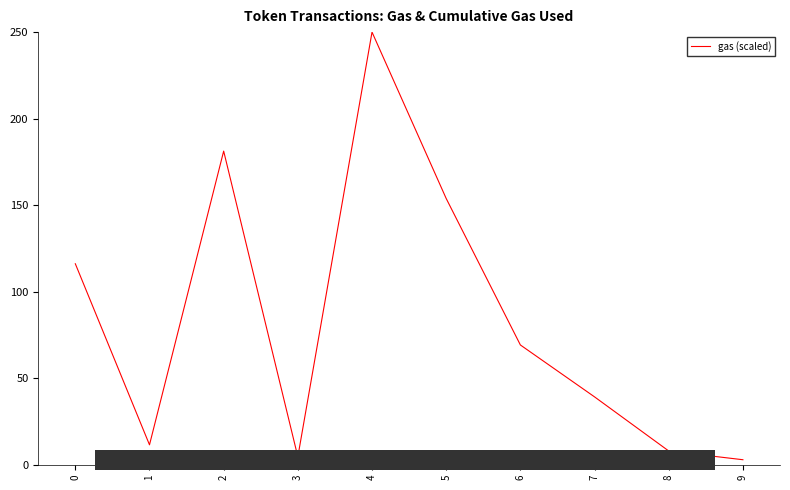

At which category does the chart reach its peak across all series?

4